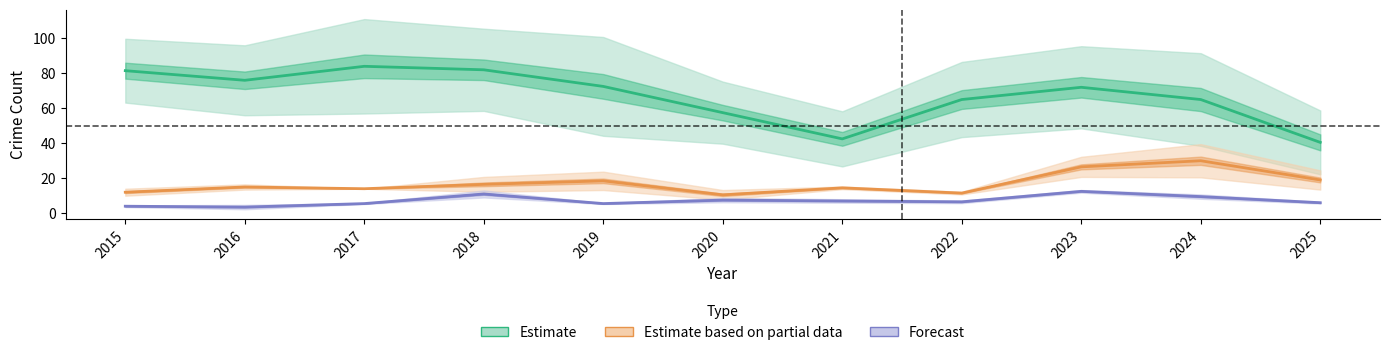

Is this an area chart (filled region under the line)?

No